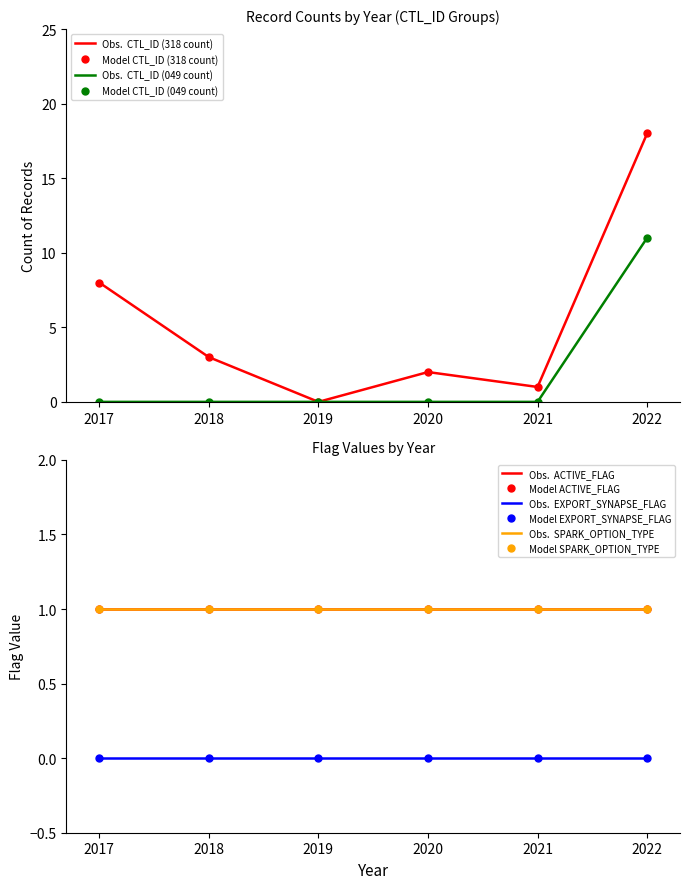

How many series are shown in this chart?

5